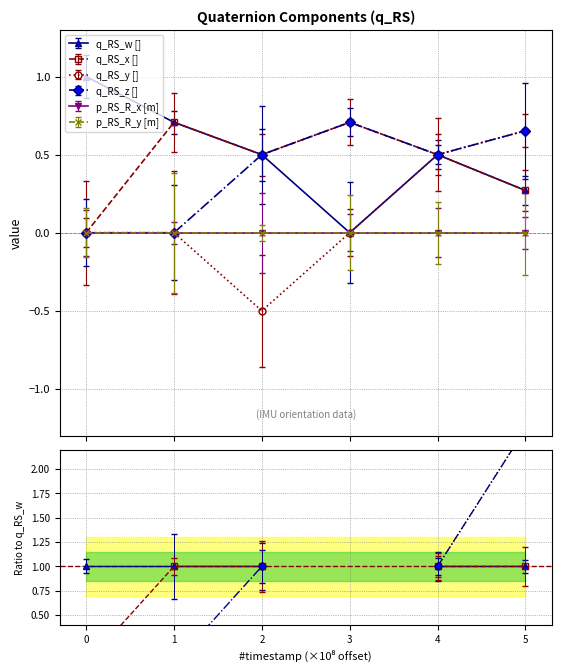

How many lines are shown in the chart?

4